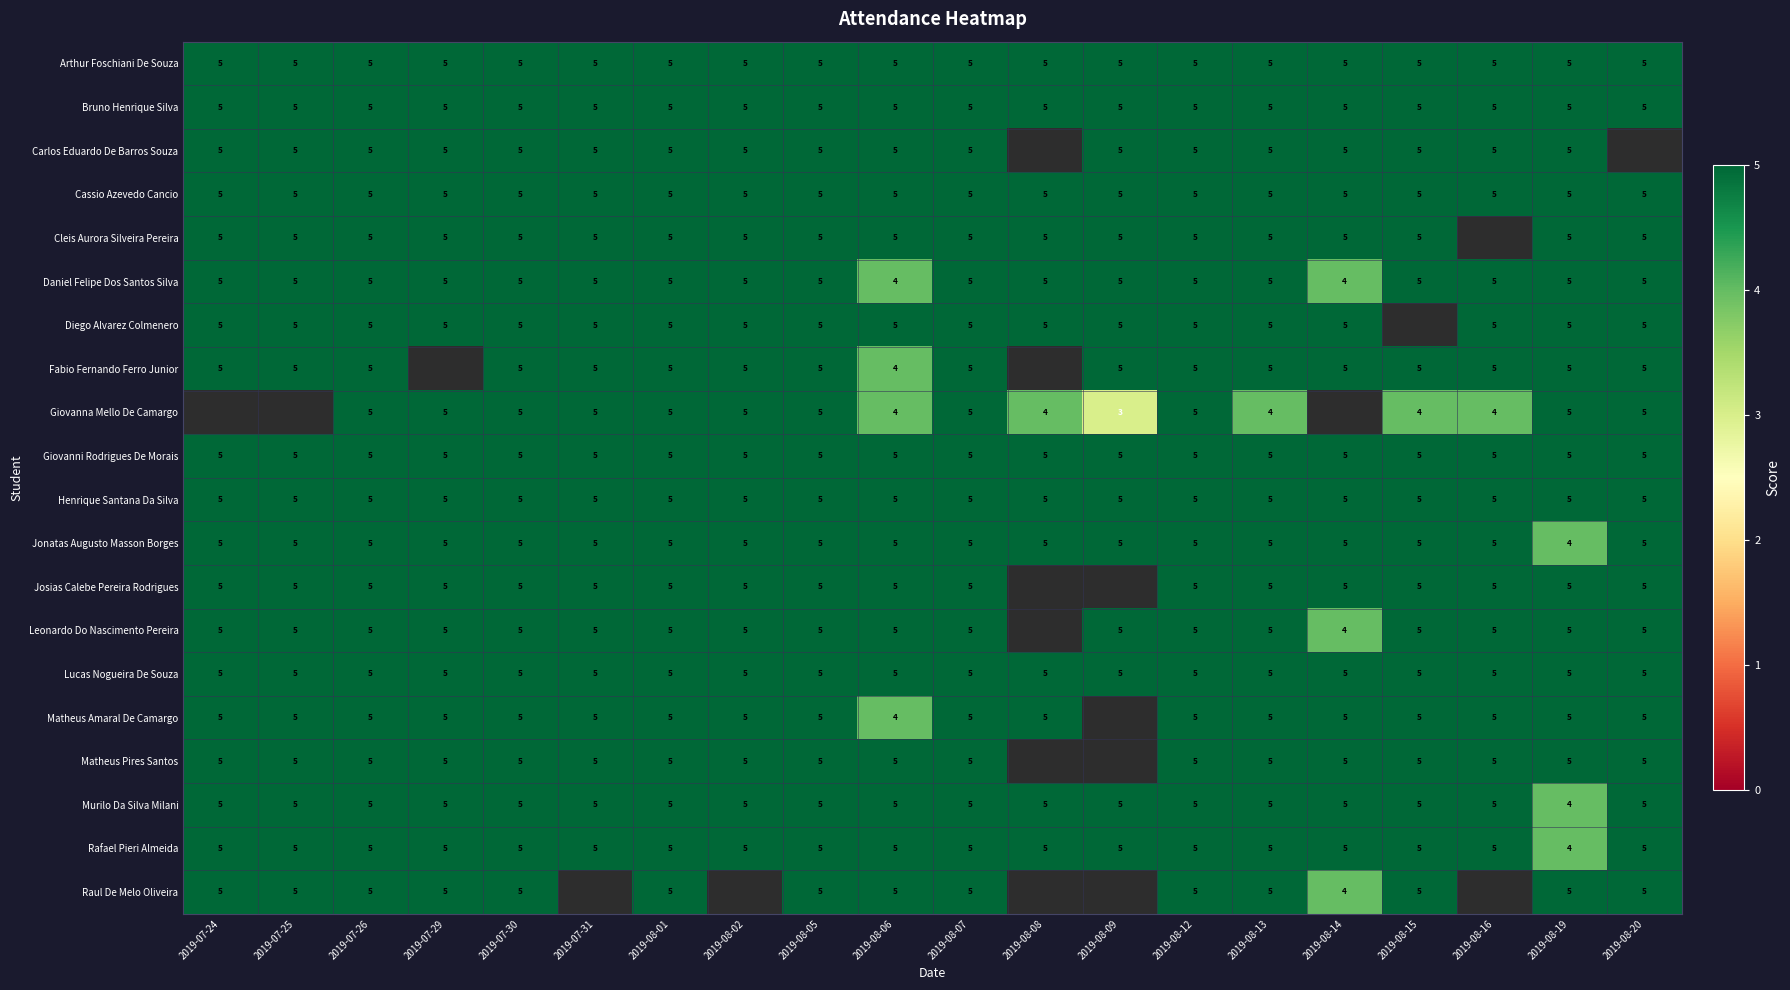

What is the greatest value displayed?

5.0